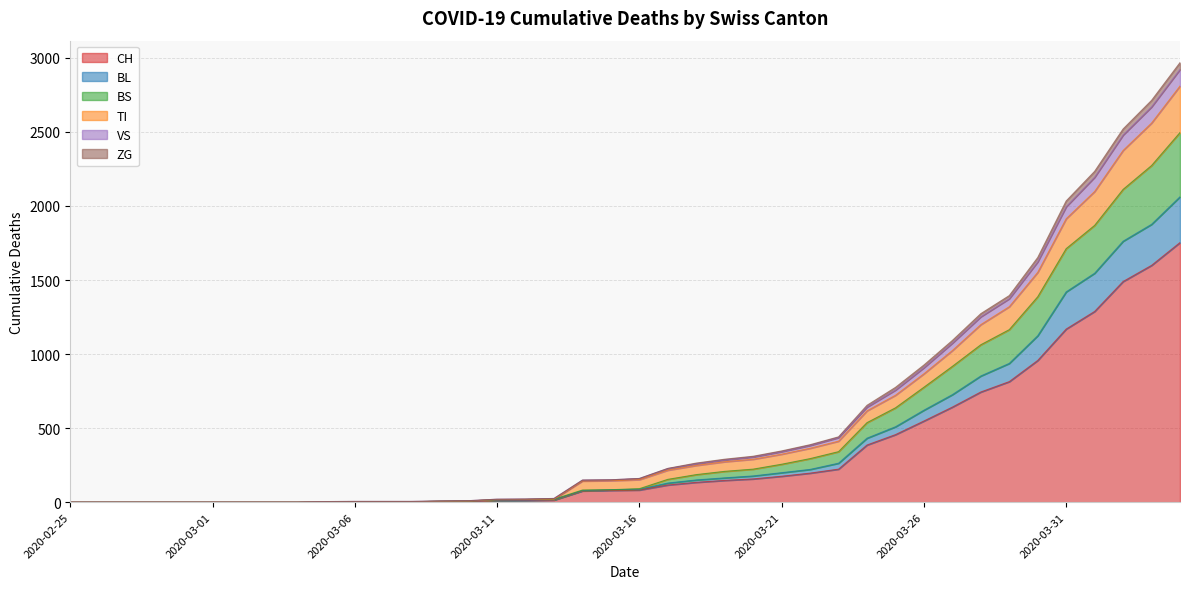

True or false: ZG and VS intersect in this chart.

False